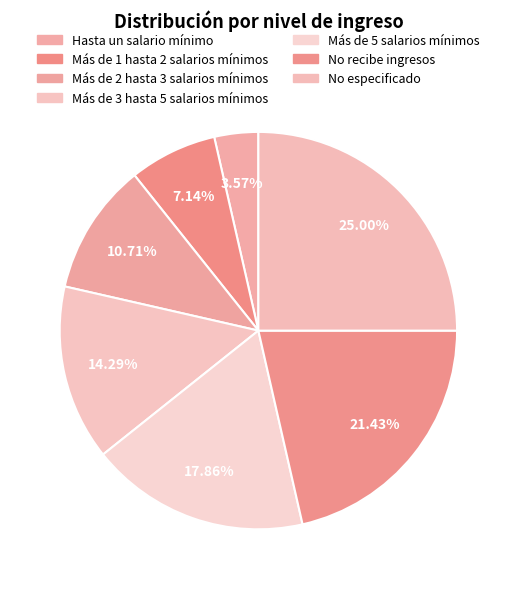

The Más de 5 salarios mínimos slice represents 4% of the pie. True or false?

False